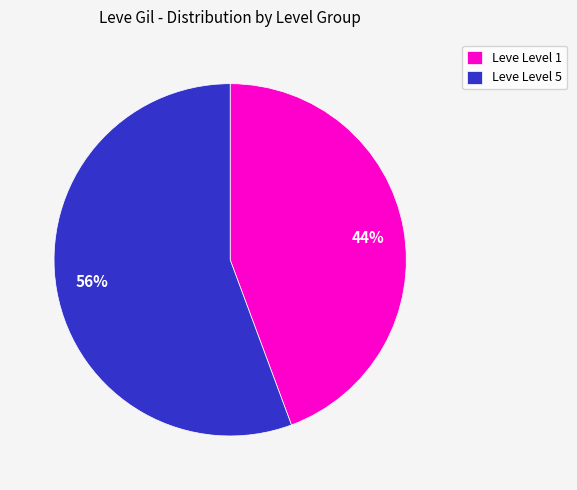

To the nearest percent, what is the combined percentage of 44% and 56%?

100%